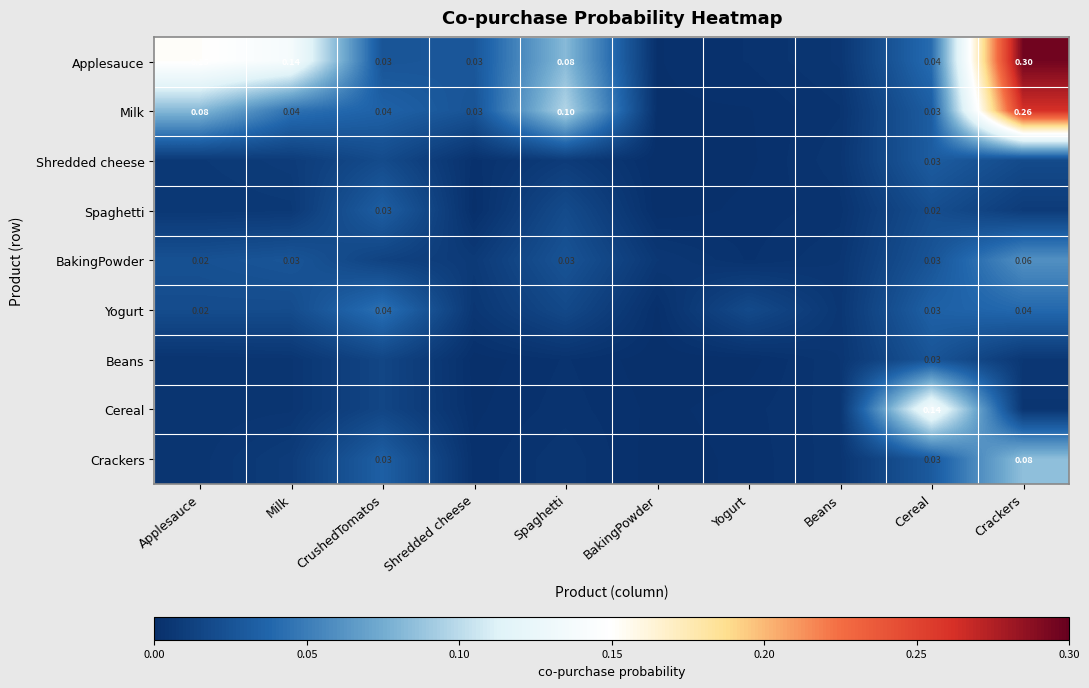

What is the spread (max minus min) of values at Crackers?

0.3